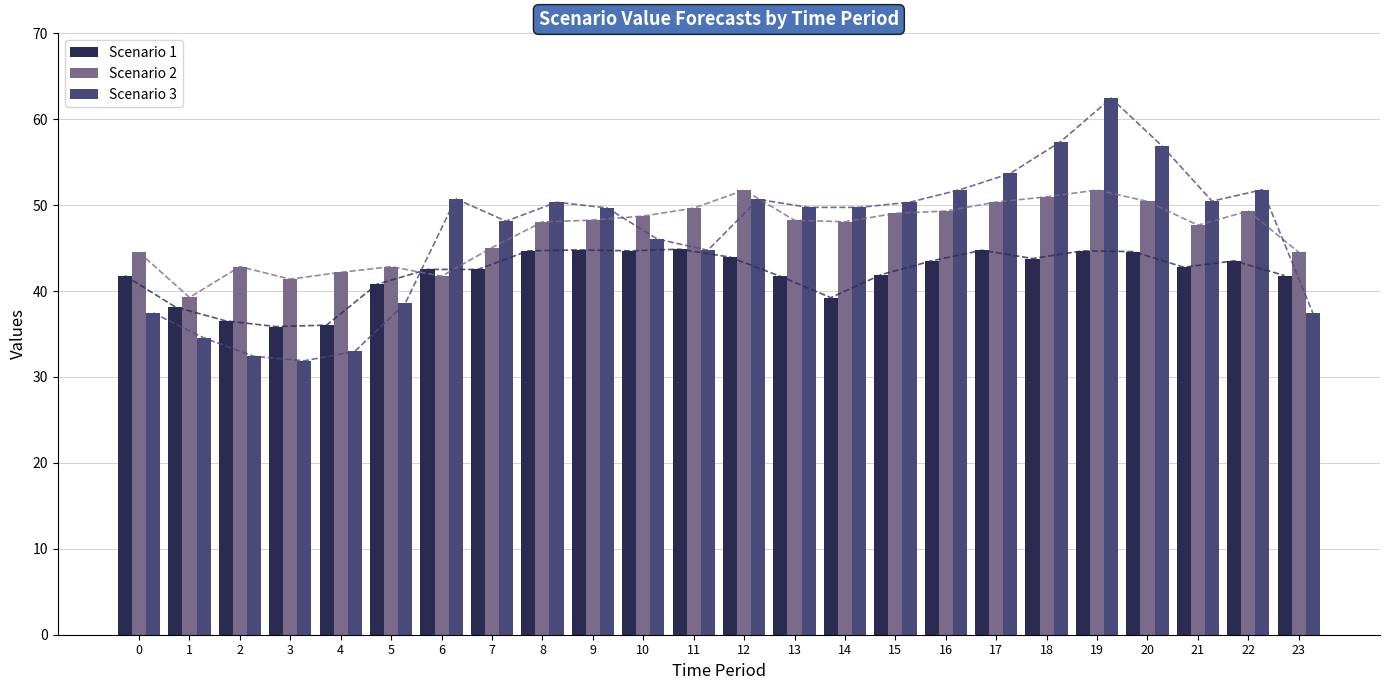

What is the difference between the maximum and minimum values in the Scenario 2 series?

12.5